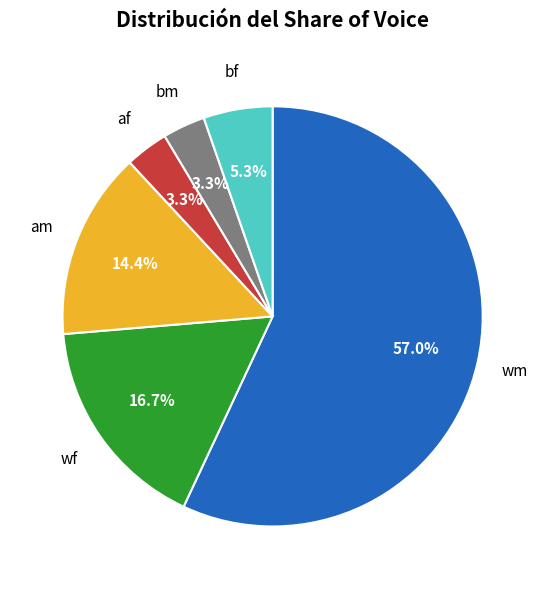

Is the sum of wm and bf greater than half?

Yes